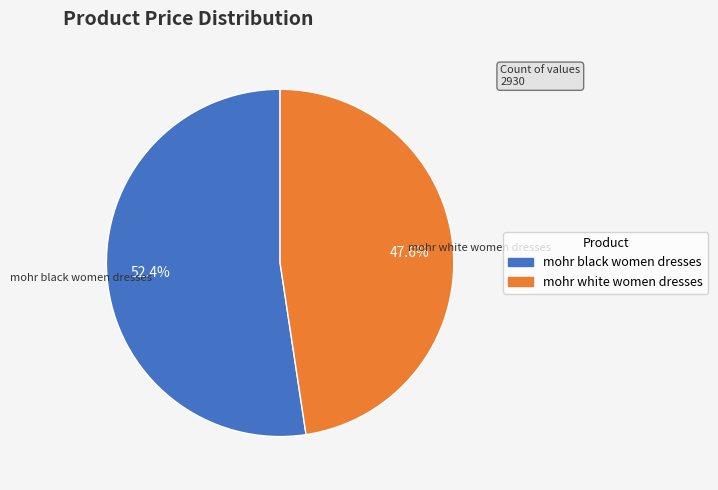

To the nearest percent, what portion does mohr black women dresses represent?

52%